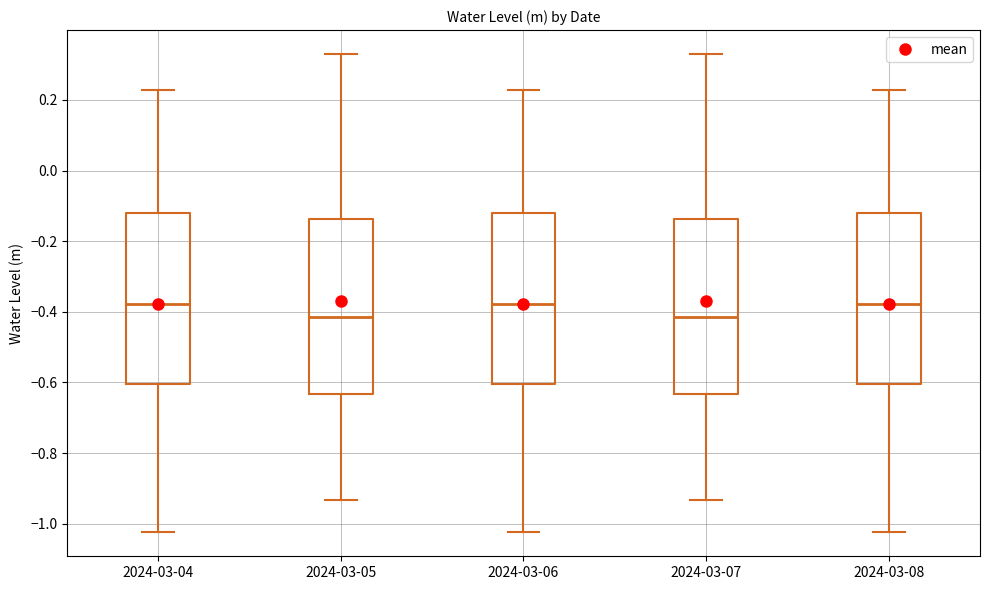

Reading left to right, read every box against the y-axis: the position of its median line, the range the box covers, and the ends of its whiskers. The values are not printed on the chart, so give them approximately, as read against the axis.

2024-03-04: median -0.38, box -0.60 to -0.12, whiskers -1.02 to 0.22
2024-03-05: median -0.42, box -0.64 to -0.14, whiskers -0.94 to 0.32
2024-03-06: median -0.38, box -0.60 to -0.12, whiskers -1.02 to 0.22
2024-03-07: median -0.42, box -0.64 to -0.14, whiskers -0.94 to 0.32
2024-03-08: median -0.38, box -0.60 to -0.12, whiskers -1.02 to 0.22